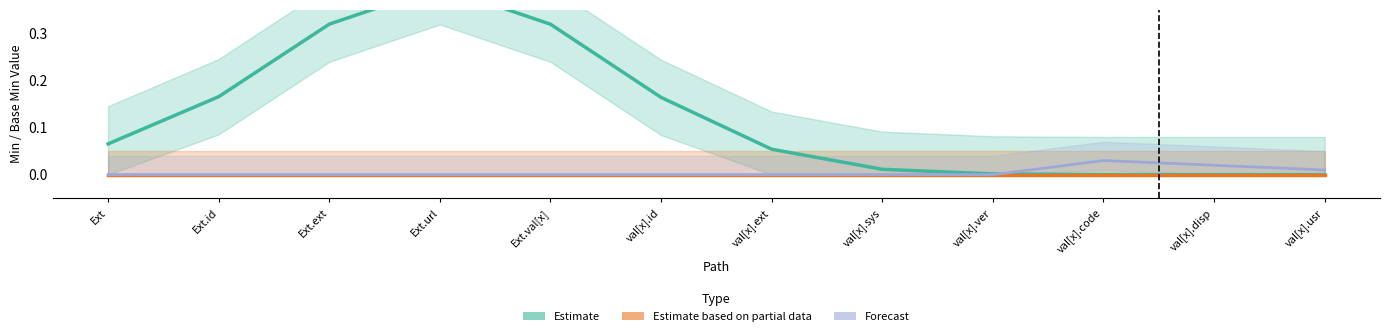

Between Ext.url and Ext.ext, which is larger?

Ext.url